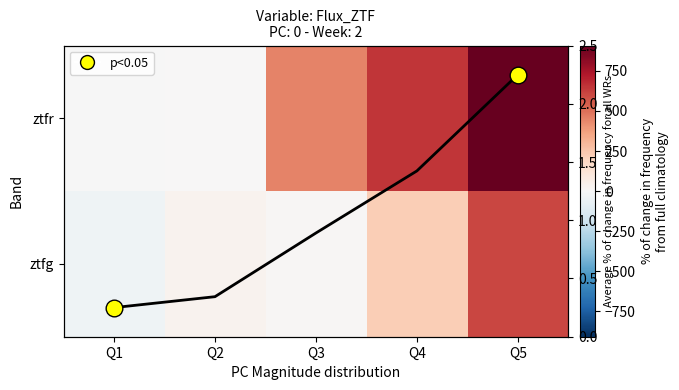

What is the difference between the ztfg values at Q2 and Q1?

67.7